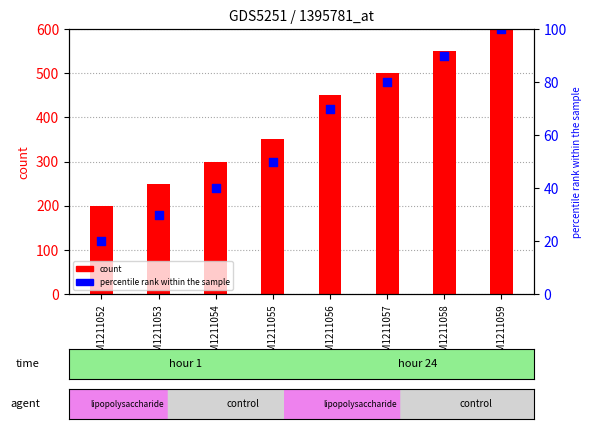

Which series contains the highest Y value?

count